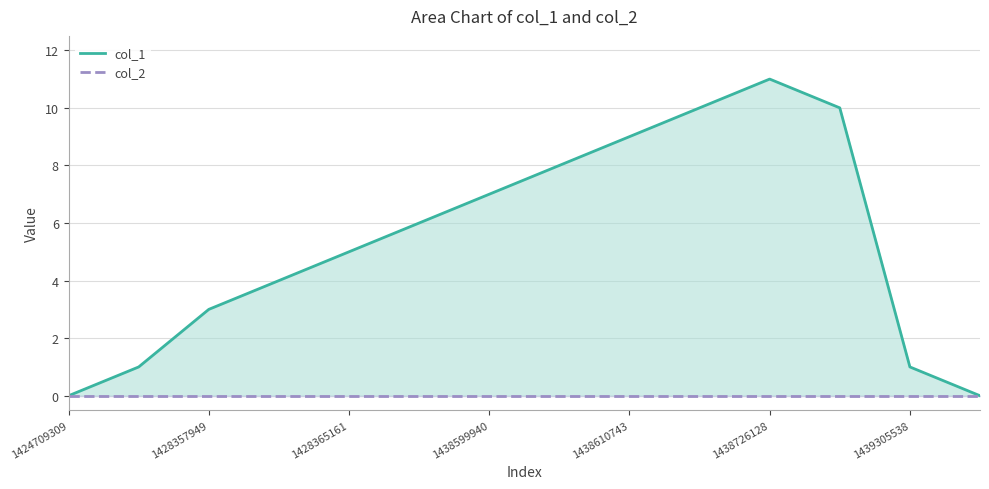

What is the value of the col_1 point at the 11th from the left?

11